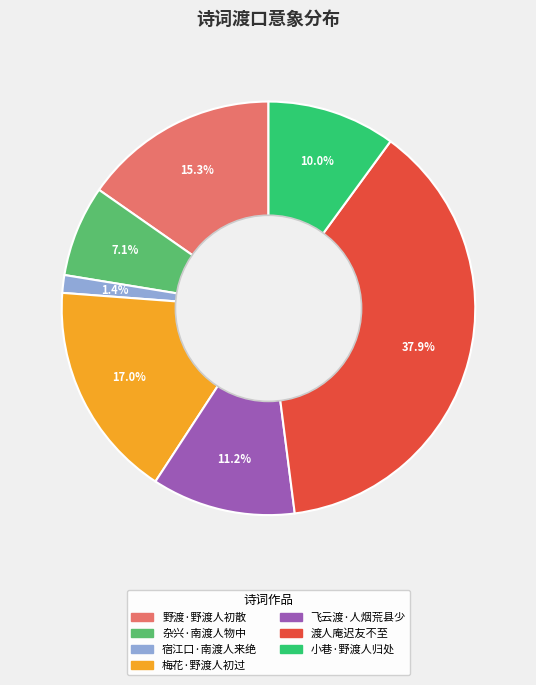

Which category has the smallest portion of the pie?

宿江口·南渡人来绝